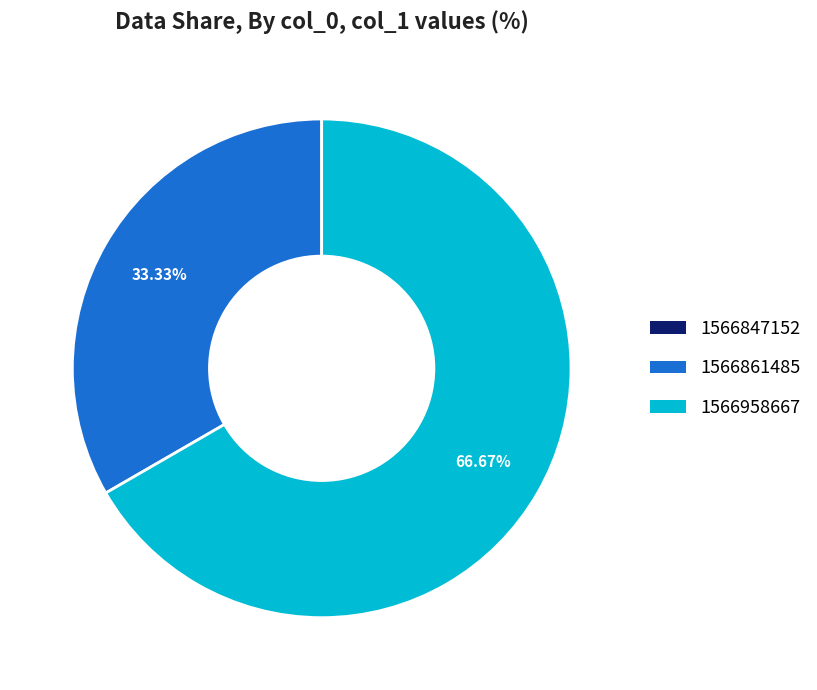

Which has a higher value, 1566861485 or 1566958667?

1566958667